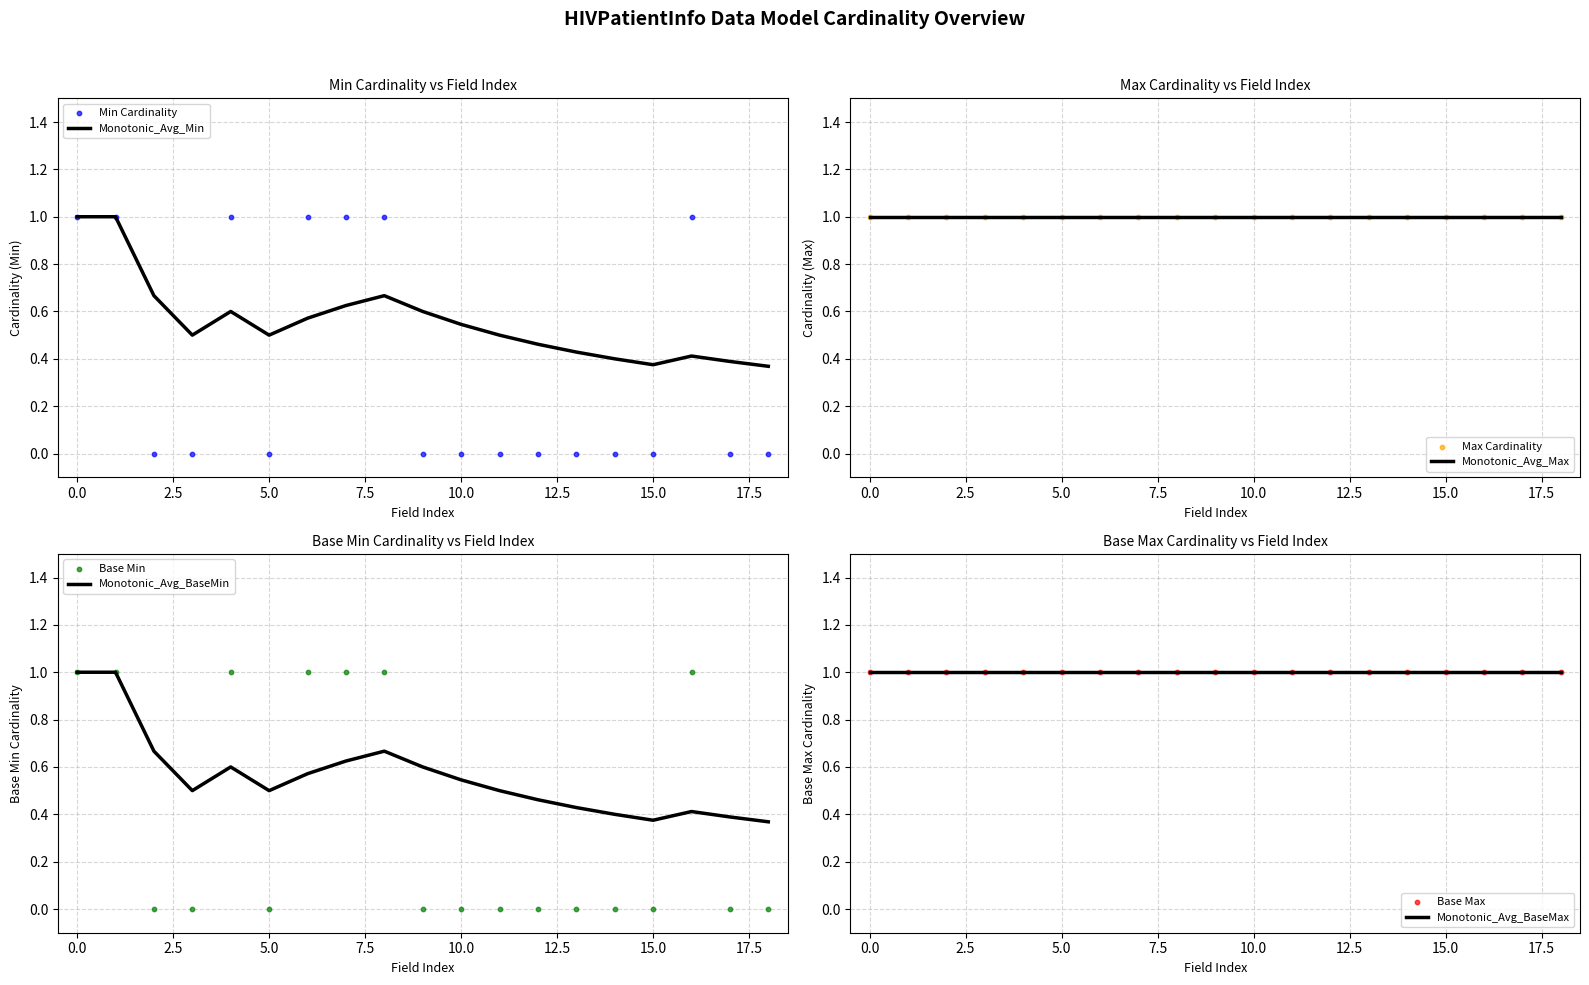

Is the value of Min Cardinality at HIVPatientInfo.nhisId greater than the value of Base Min at HIVPatientInfo.gender?

No